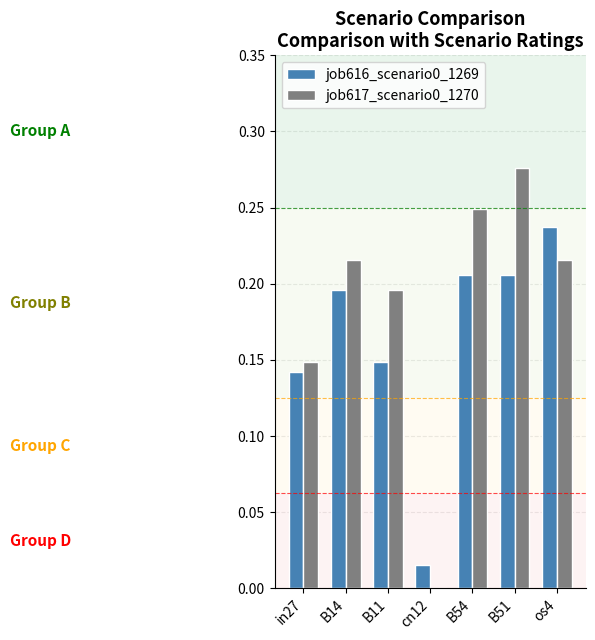

The job616_scenario0_1269 series shows 0.3 at os4. True or false?

False